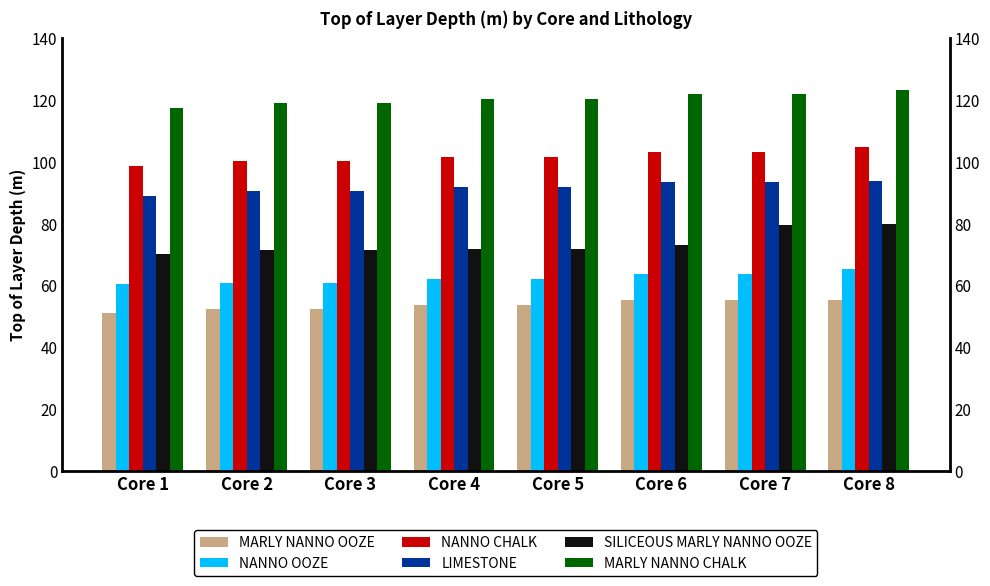

List the series in order of their peak value, highest first.

MARLY NANNO CHALK, NANNO CHALK, LIMESTONE, SILICEOUS MARLY NANNO OOZE, NANNO OOZE, MARLY NANNO OOZE